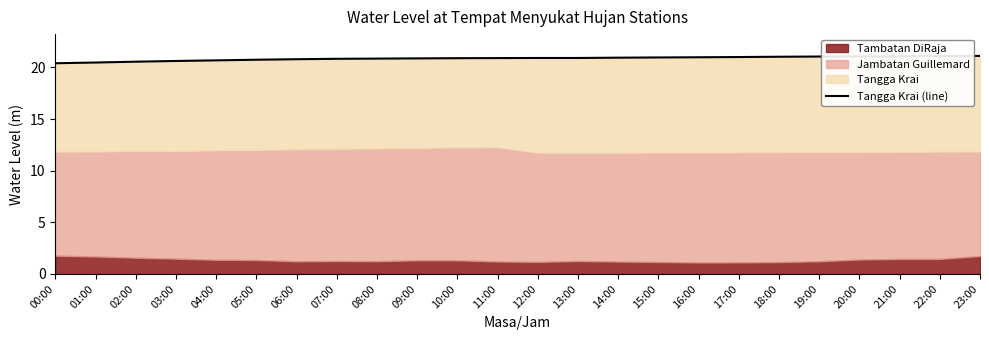

Is it true that the value at 05:00 is 5.1?

False